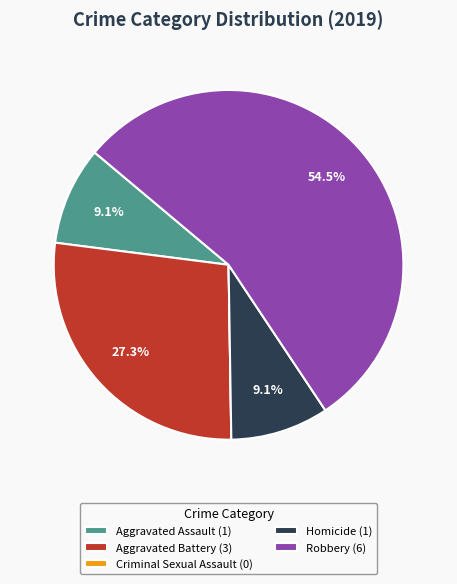

Do Aggravated Battery (3) and Aggravated Assault (1) together represent more than half of the pie?

No